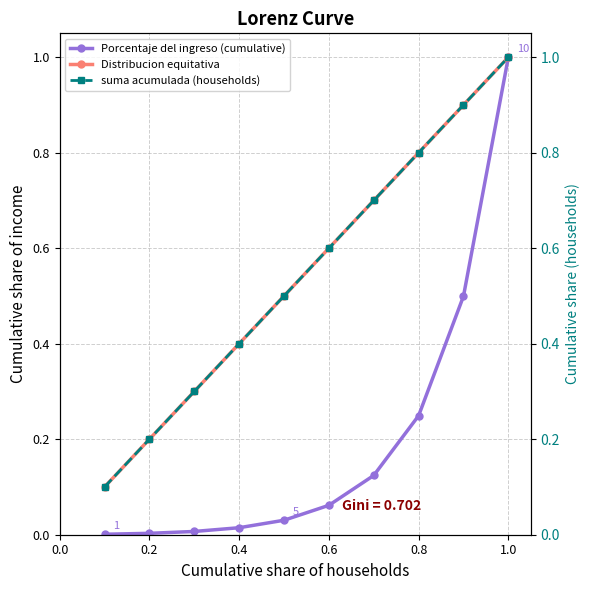

The Porcentaje del ingreso (cumulative) series shows 0.0 at 0.2. True or false?

True